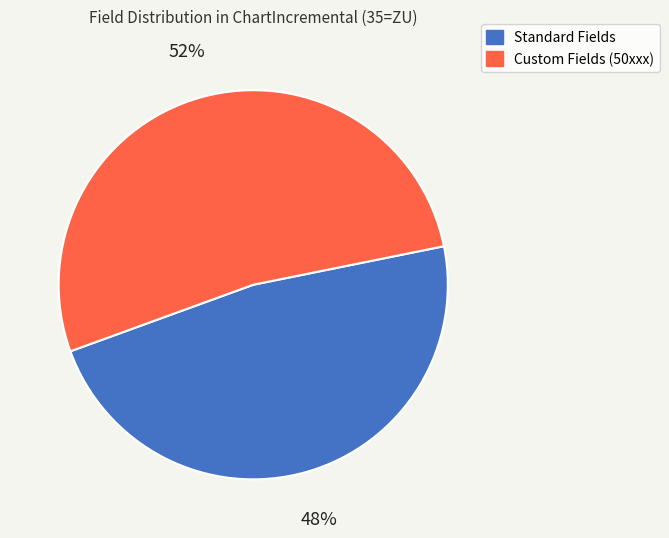

Is there a majority slice in this chart?

Yes